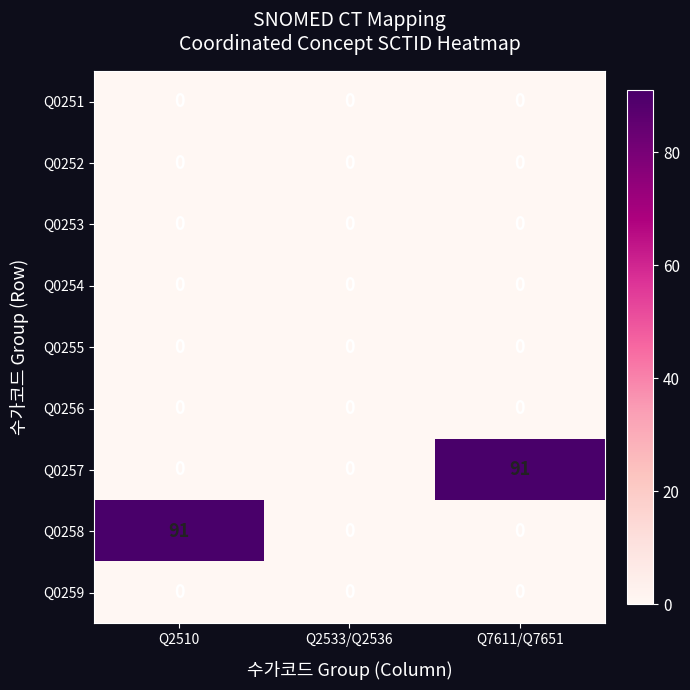

What is the total value across all series at Q7611/Q7651?

91